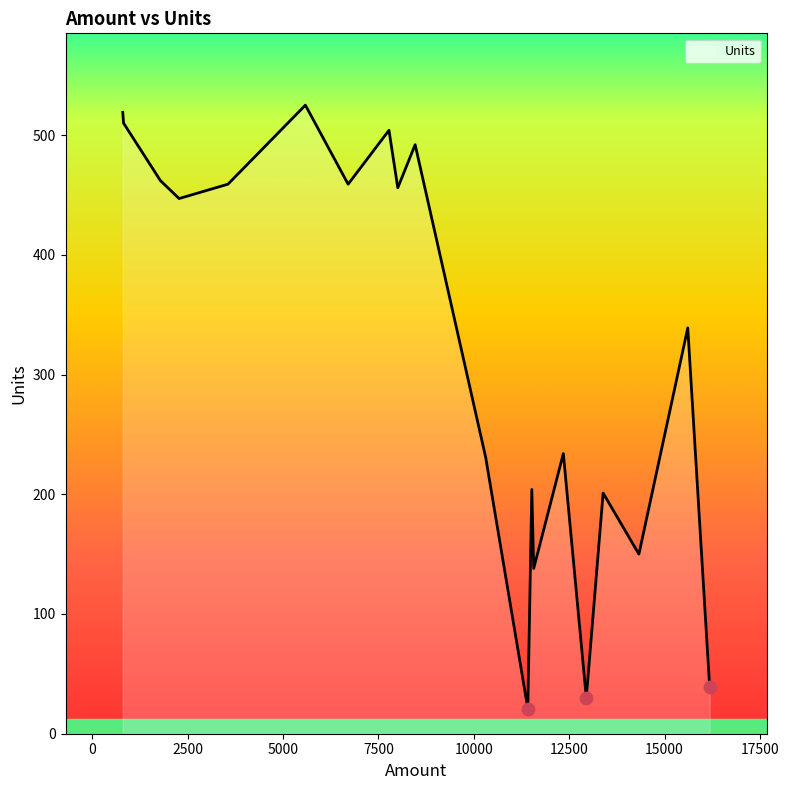

What is the difference between the maximum and minimum values?

504